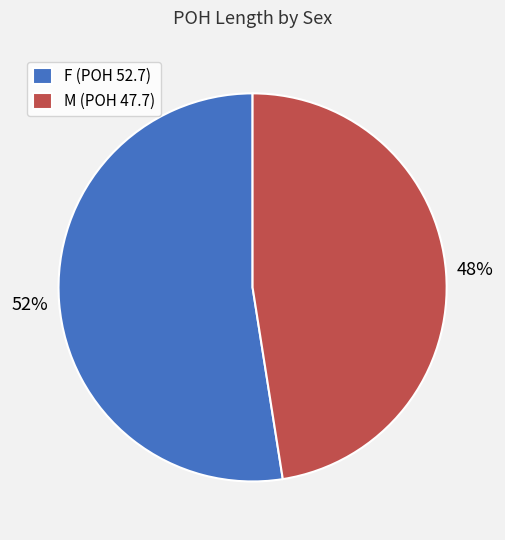

How many segments does this pie chart have?

2